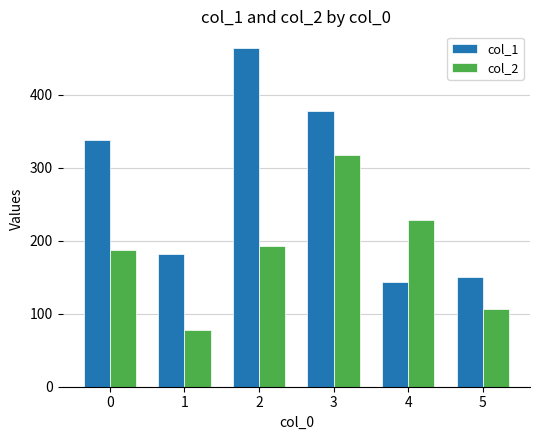

What is the difference between the col_2 values at 2 and 1?

115